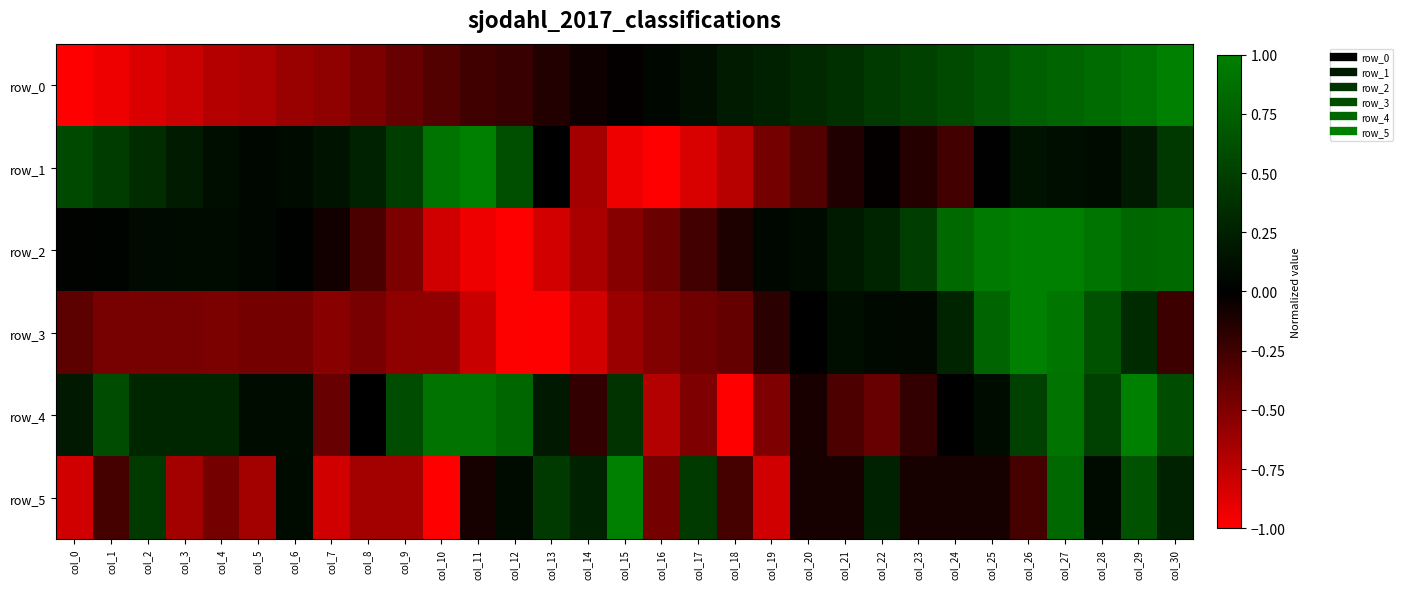

Between col_2 and col_7, which series saw the biggest shift?

row_5